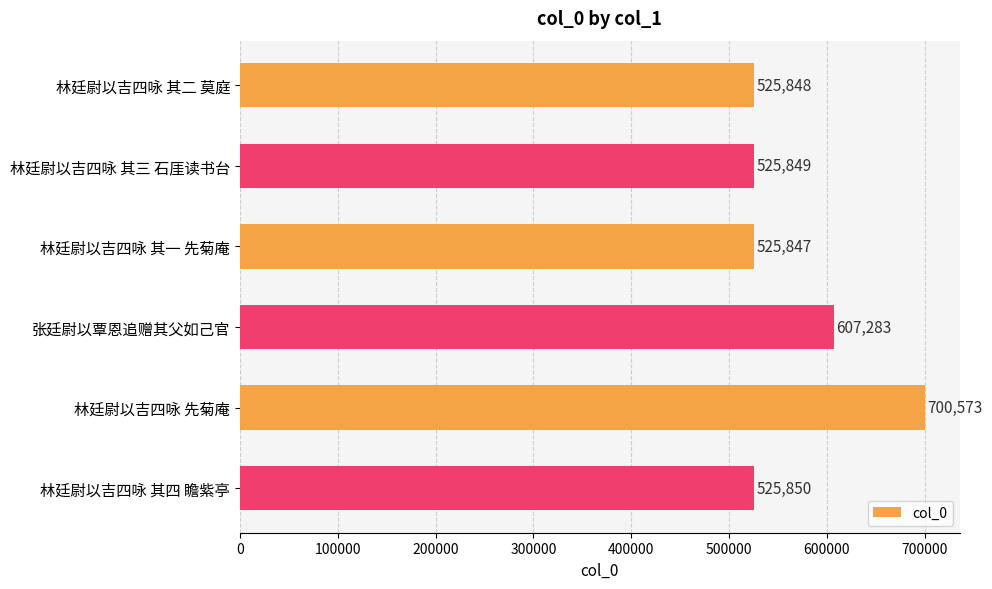

Rank the categories by value from lowest to highest.

林廷尉以吉四咏 其一 先菊庵, 林廷尉以吉四咏 其二 莫庭, 林廷尉以吉四咏 其三 石厓读书台, 林廷尉以吉四咏 其四 瞻紫亭, 张廷尉以覃恩追赠其父如己官, 林廷尉以吉四咏 先菊庵